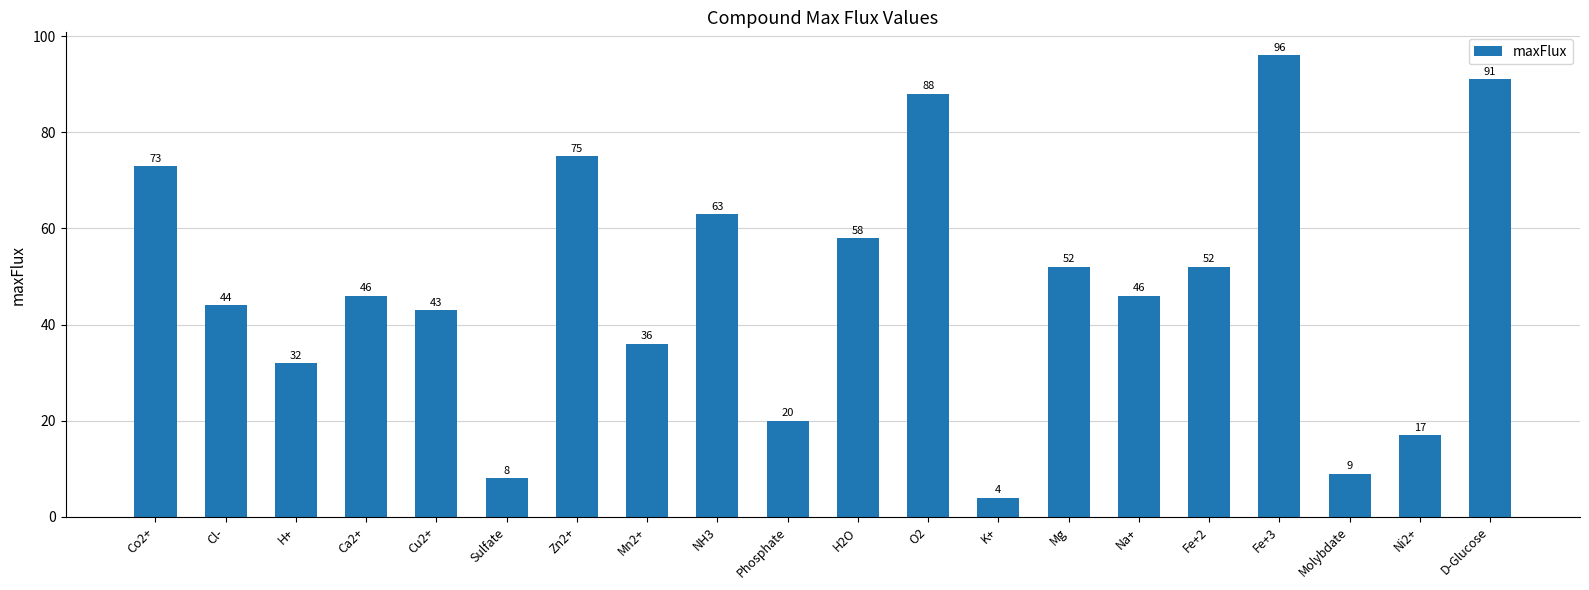

The value at H2O is 58. True or false?

True